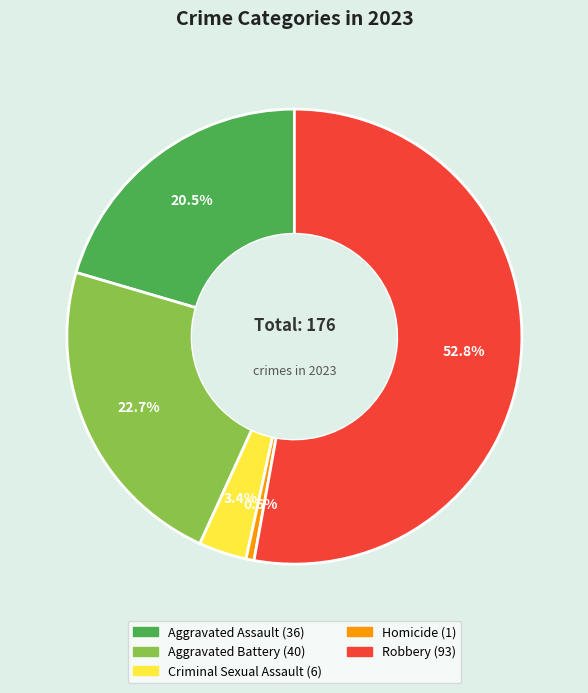

What percentage is the Criminal Sexual Assault slice, to the nearest percent?

3%